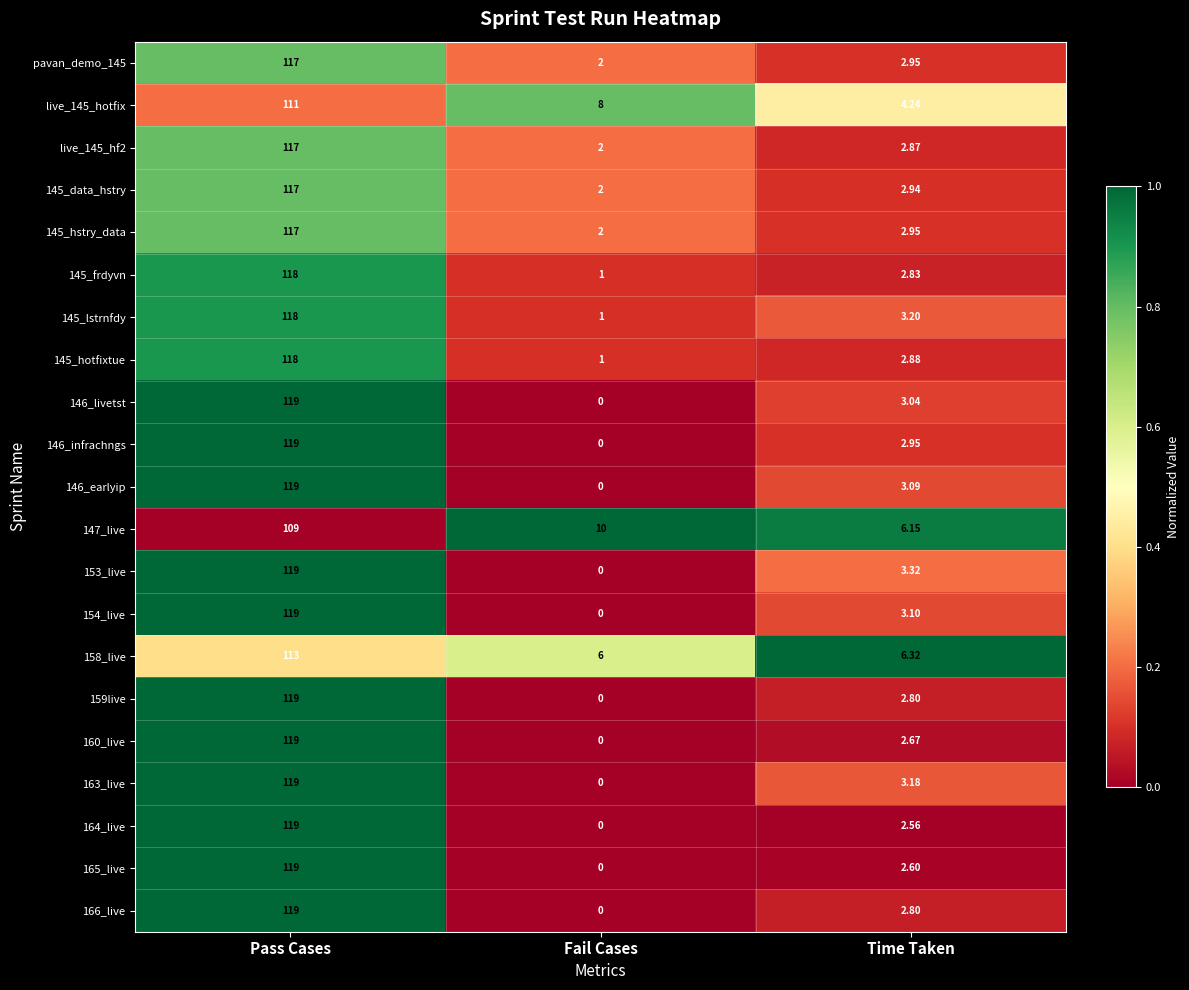

At which label does live_145_hotfix reach its minimum?

Time Taken